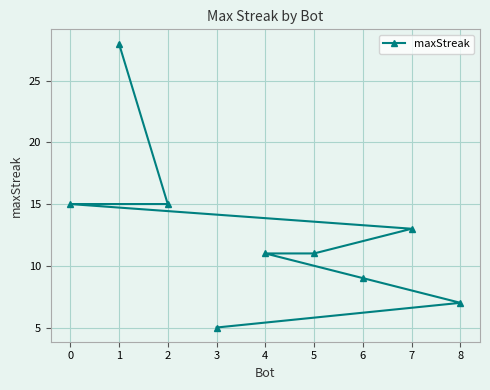

True or false: the data shows 22 at 0.

False